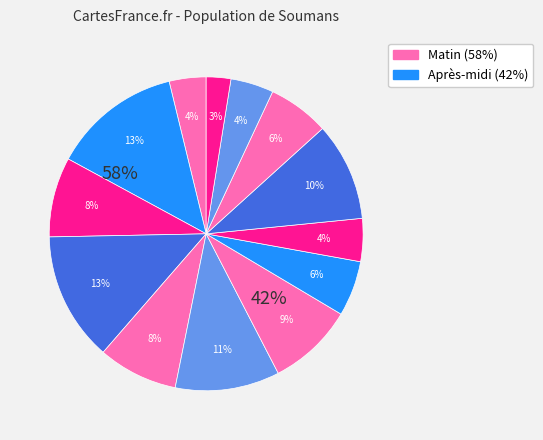

To the nearest percent, what is the average slice percentage?

8%